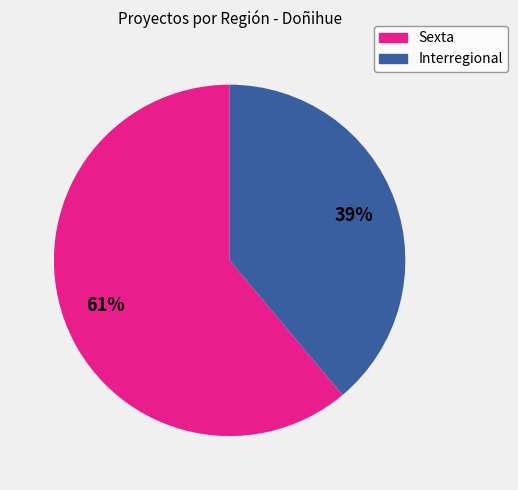

Is there a majority slice in this chart?

Yes